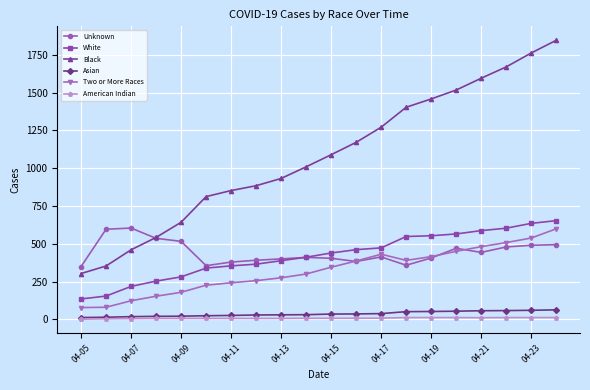

Which series has the largest total across all categories?

Black